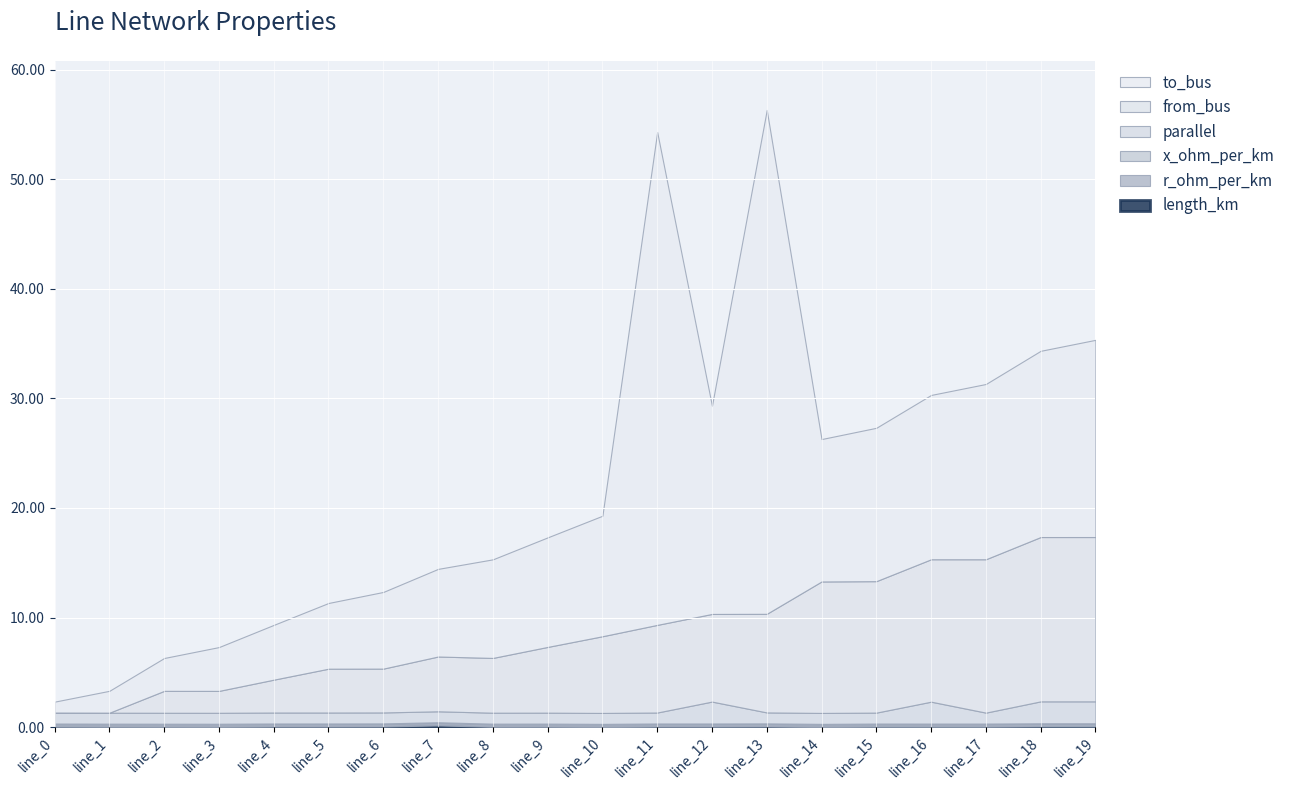

List the series in order of their peak value, lowest first.

x_ohm_per_km, length_km, r_ohm_per_km, parallel, from_bus, to_bus